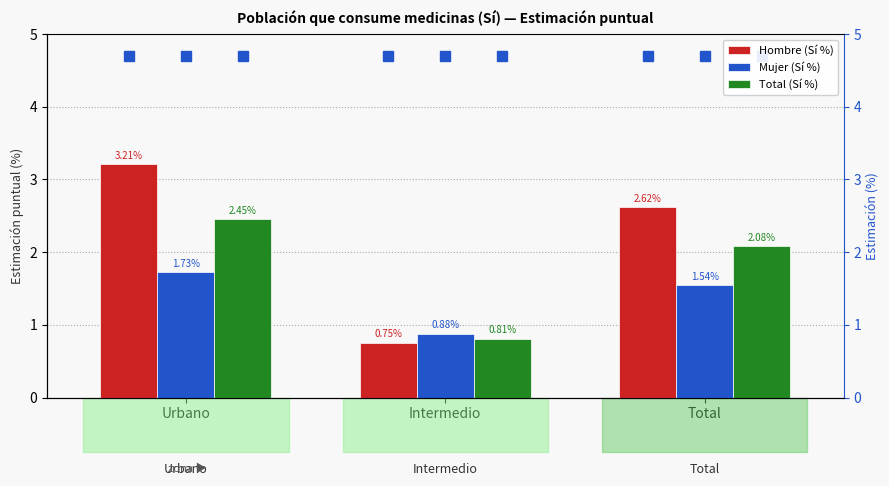

What is the difference between the maximum and second lowest values in the Hombre (Sí %) series?

0.6